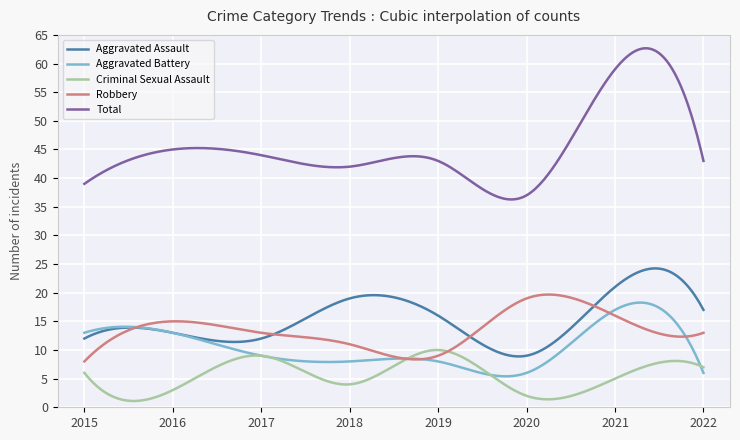

True or false: Total and Robbery cross at least once.

False